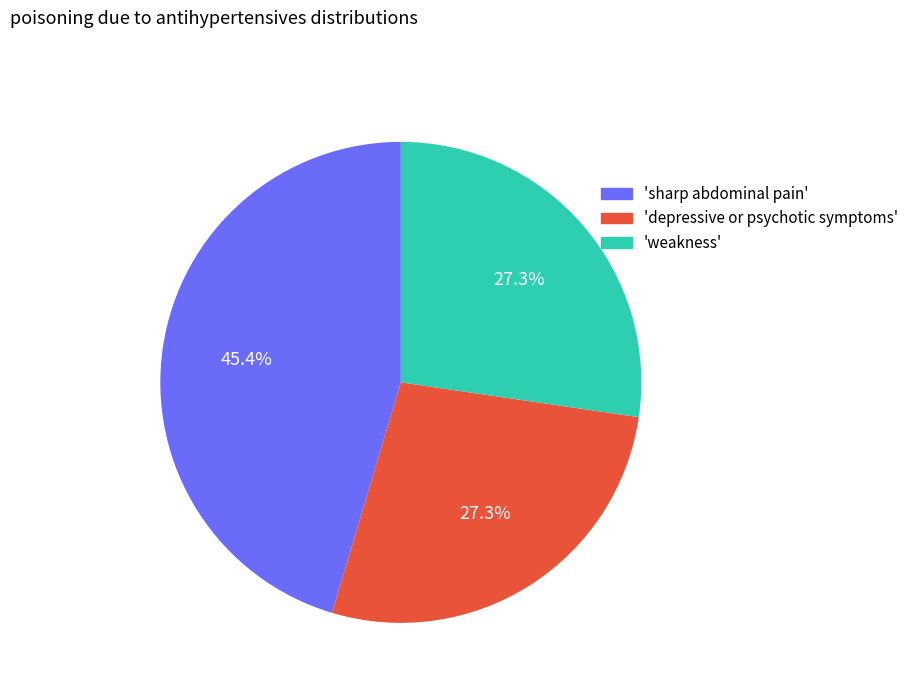

Does any single category account for the majority?

No